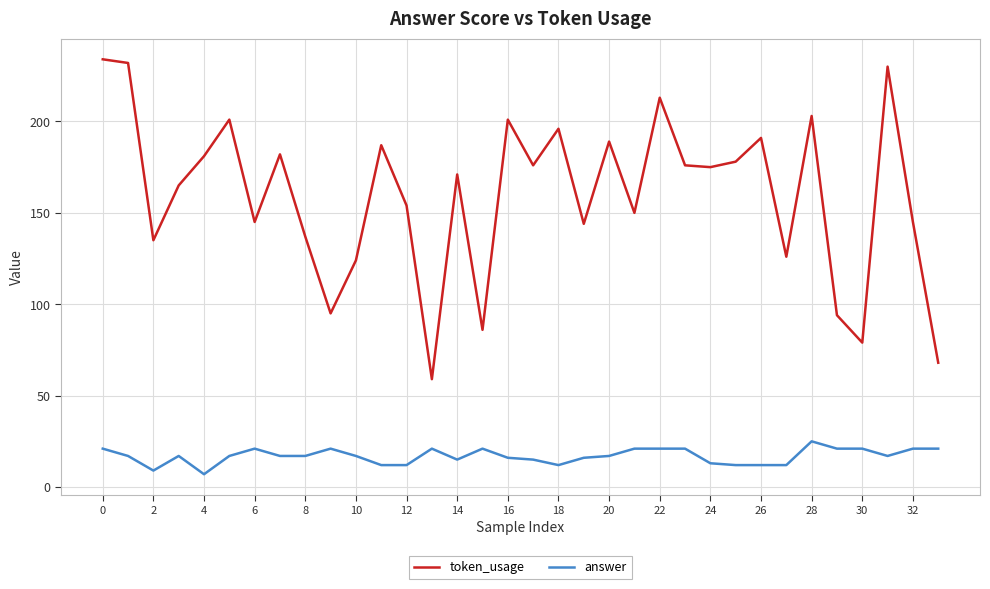

What is the difference between the second highest and second lowest values in the answer series?

12